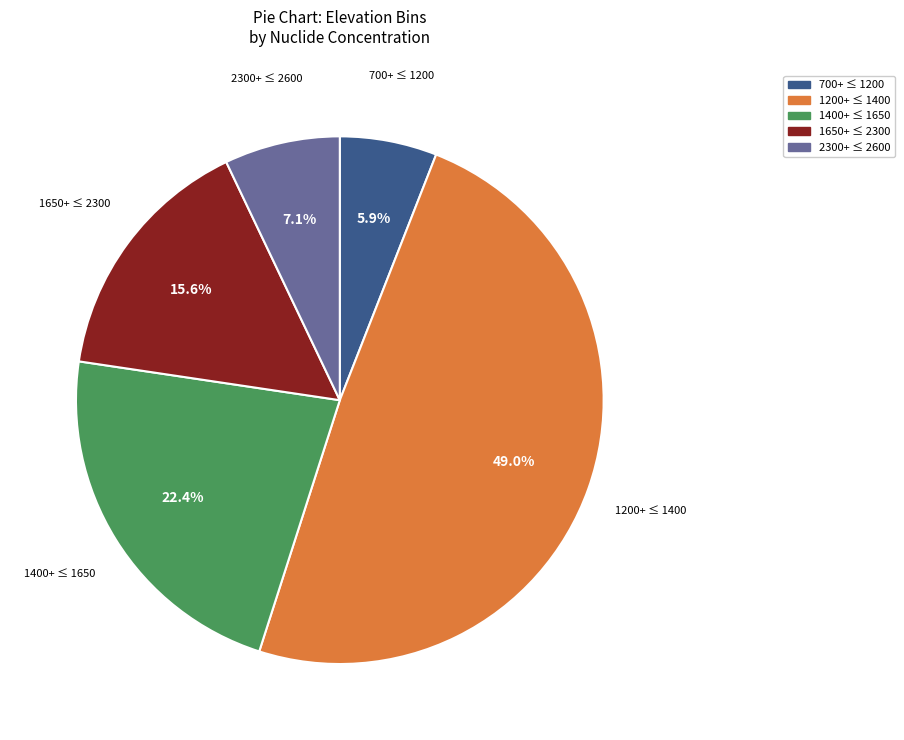

Does any single category account for the majority?

No